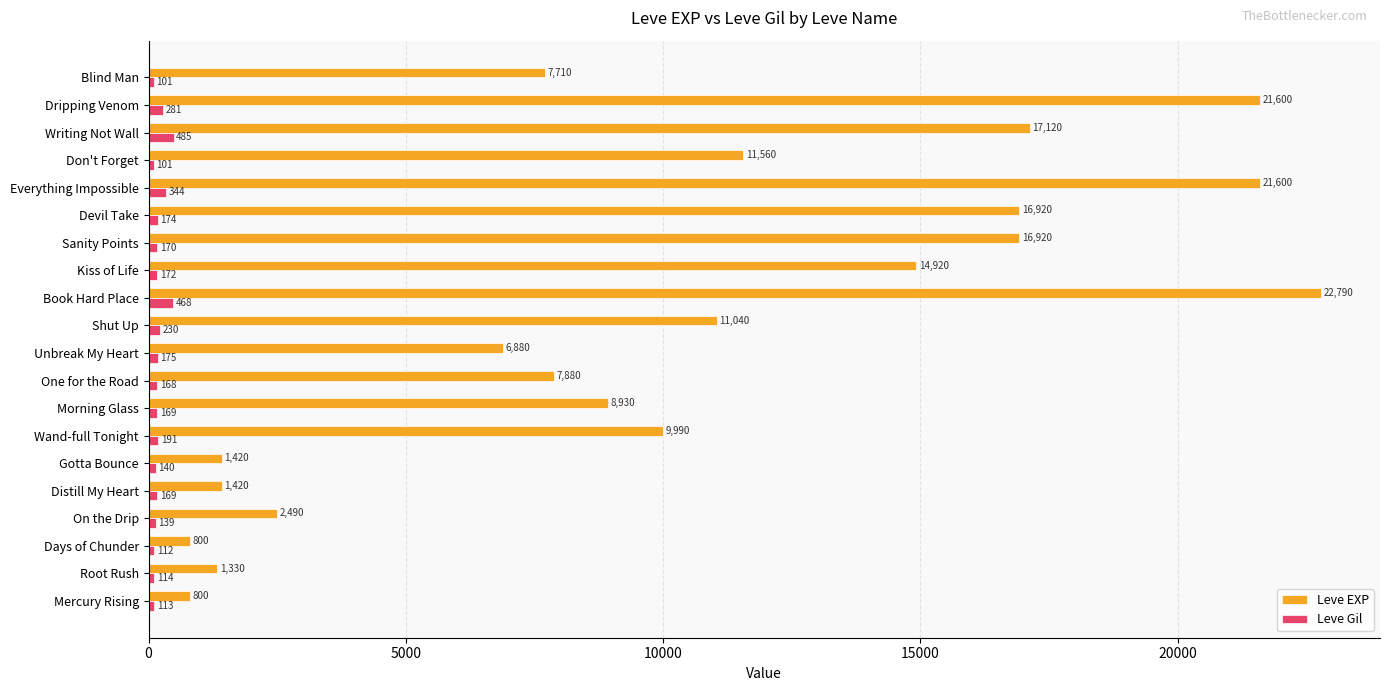

At which label is Leve EXP closest to 11795?

Don't Forget